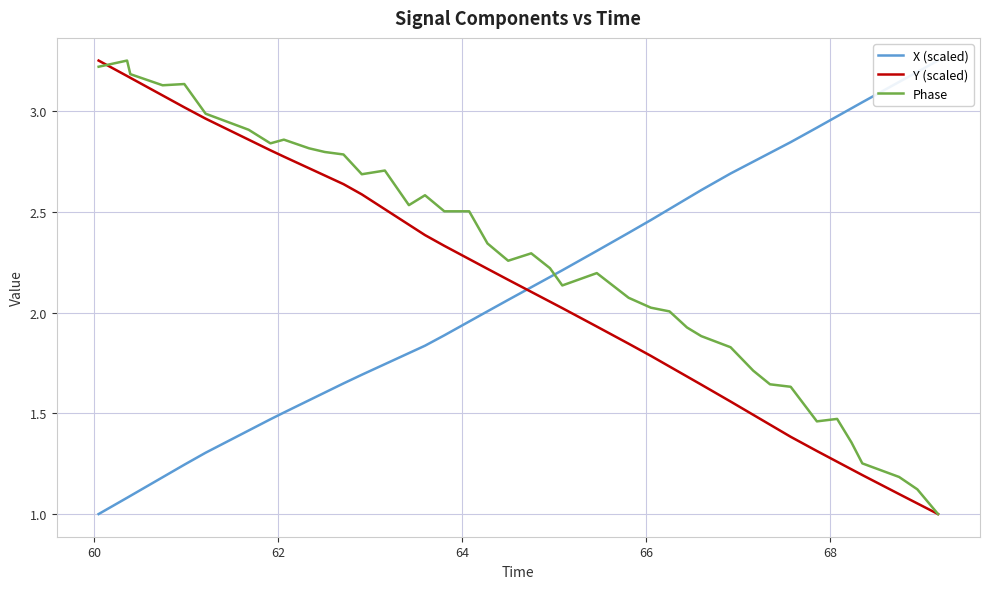

Is the value of X (scaled) at 32 greater than the value of Y (scaled) at 19?

Yes